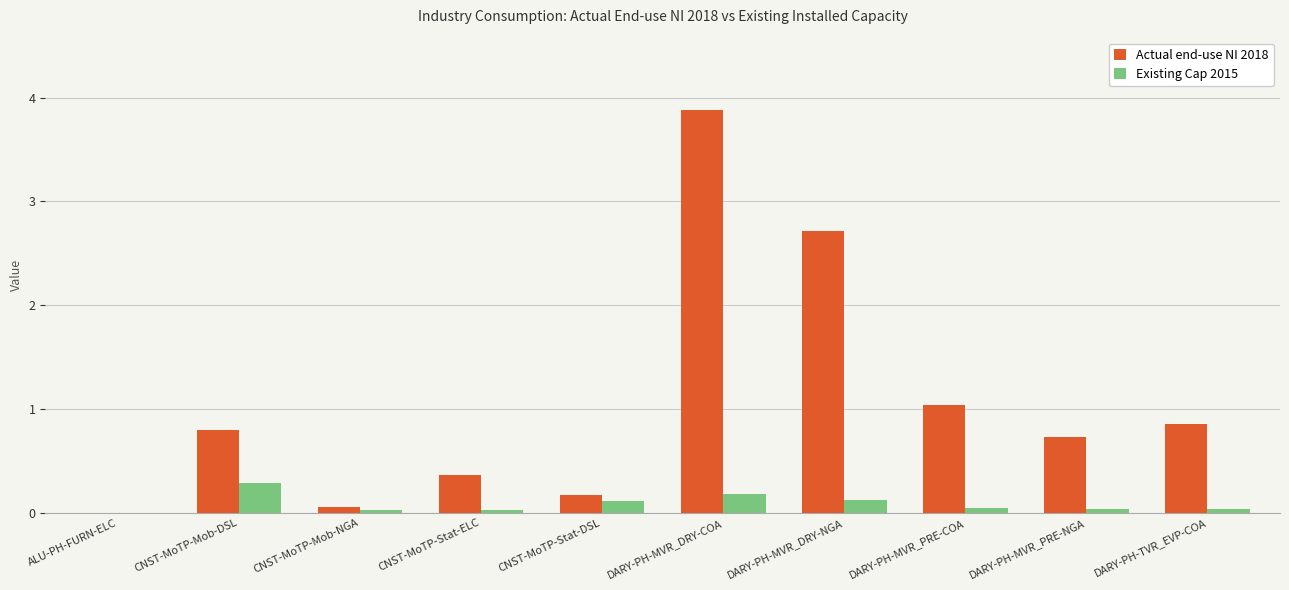

What is the average value of the Existing Cap 2015 series?

0.1